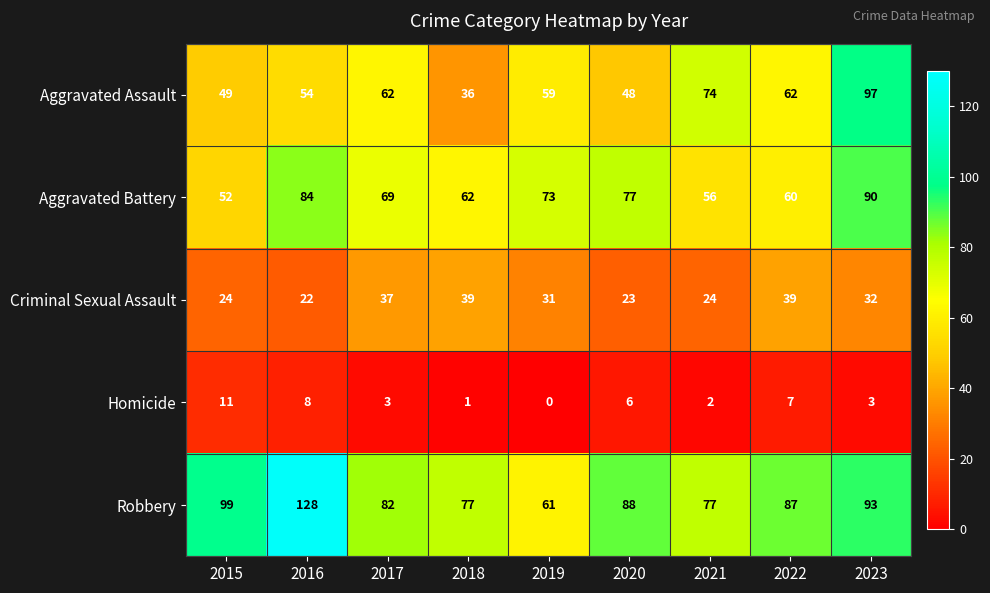

Which series has the largest total across all categories?

Robbery